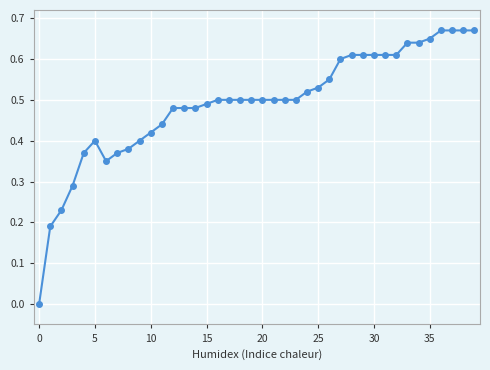

What is the sum of all values?

19.6